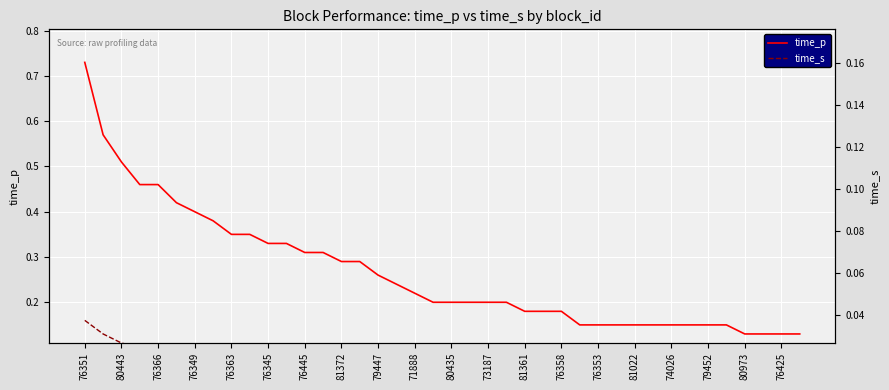

Is the value of time_p at 76358 greater than the value of time_s at 71888?

Yes